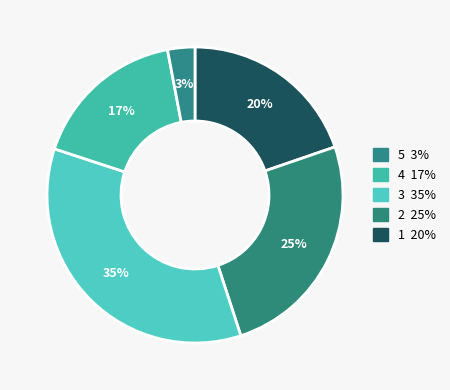

How many segments does this pie chart have?

5